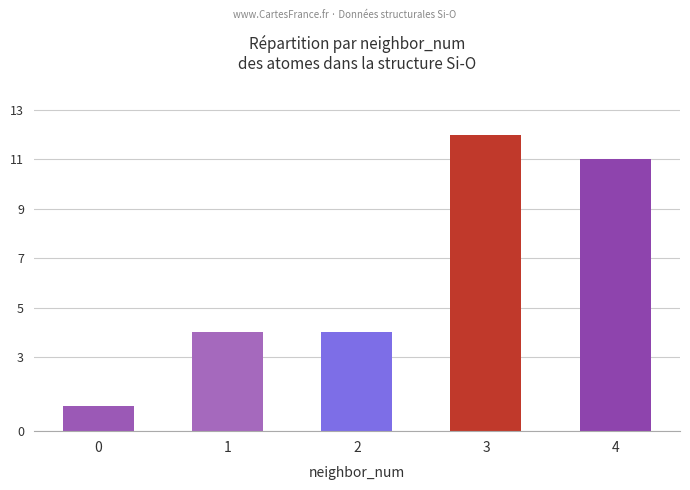

Is it true that the value at 0 is 2?

False